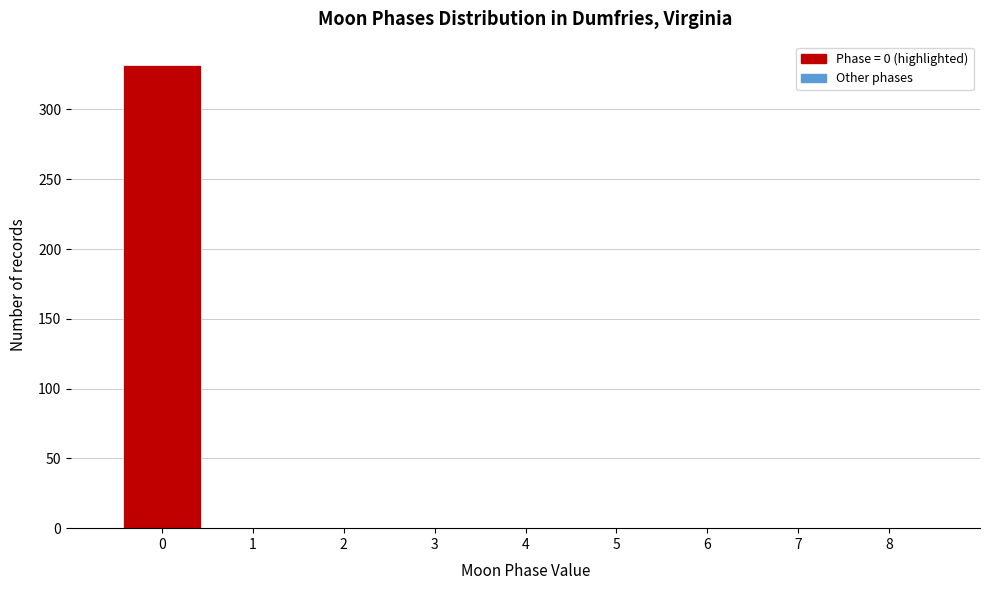

Reading left to right, transcribe this chart: for each bar, give the range it covers on the x-axis and its height. The values are not printed on the chart, so give them approximately, as read against the axis.

-0.5 to 0.5: 330
0.5 to 1.5: 0
1.5 to 2.5: 0
2.5 to 3.5: 0
3.5 to 4.5: 0
4.5 to 5.5: 0
5.5 to 6.5: 0
6.5 to 7.5: 0
7.5 to 8.5: 0